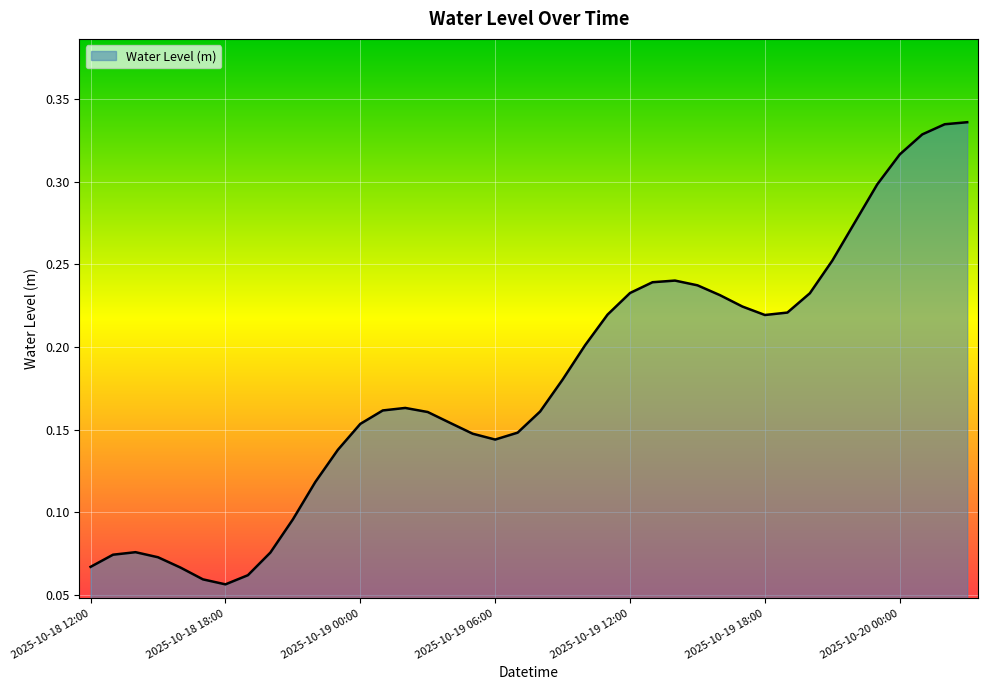

How many values are between 0 and 1?

40